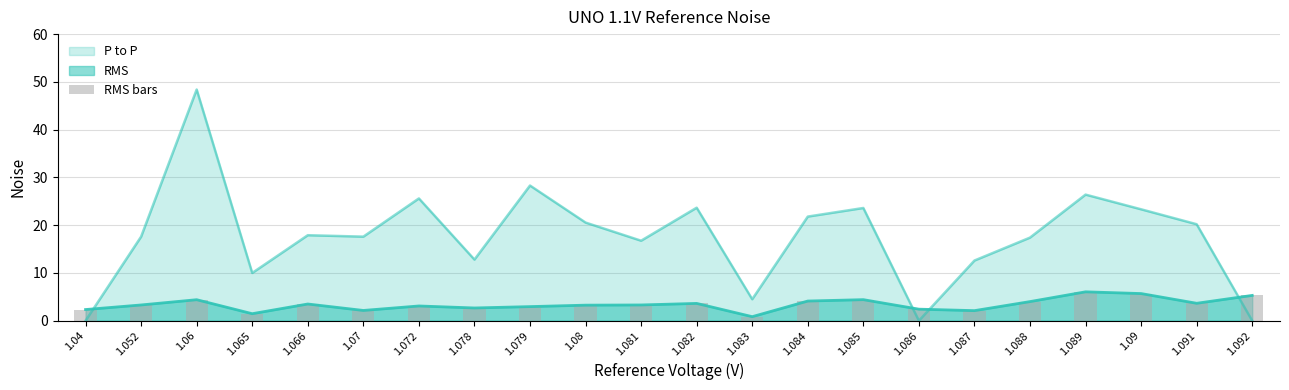

Reading left to right, what are all the values shown in this chart?

1.04=2.3	1.052=3.3	1.06=4.4	1.065=1.5	1.066=3.5	1.07=2.1	1.072=3.1	1.078=2.7	1.079=3.0	1.08=3.3	1.081=3.3	1.082=3.6	1.083=0.8	1.084=4.1	1.085=4.4	1.086=2.4	1.087=2.1	1.088=4.0	1.089=6.0	1.09=5.7	1.091=3.6	1.092=5.3